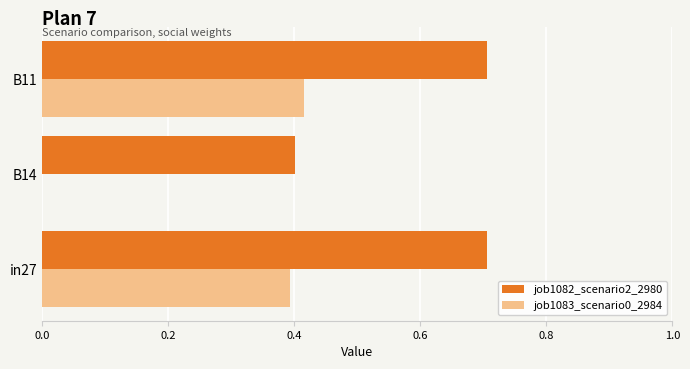

What is the total value across all series at in27?

1.1